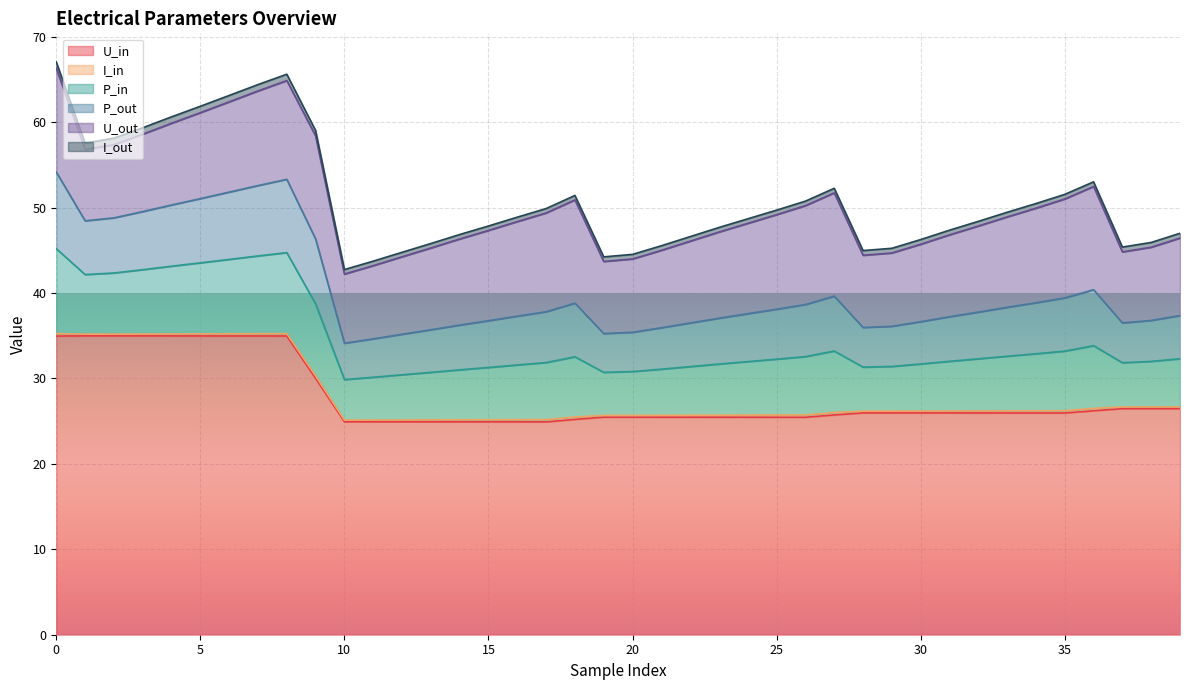

What is the value of the I_out point at the 21st from the left?

0.5